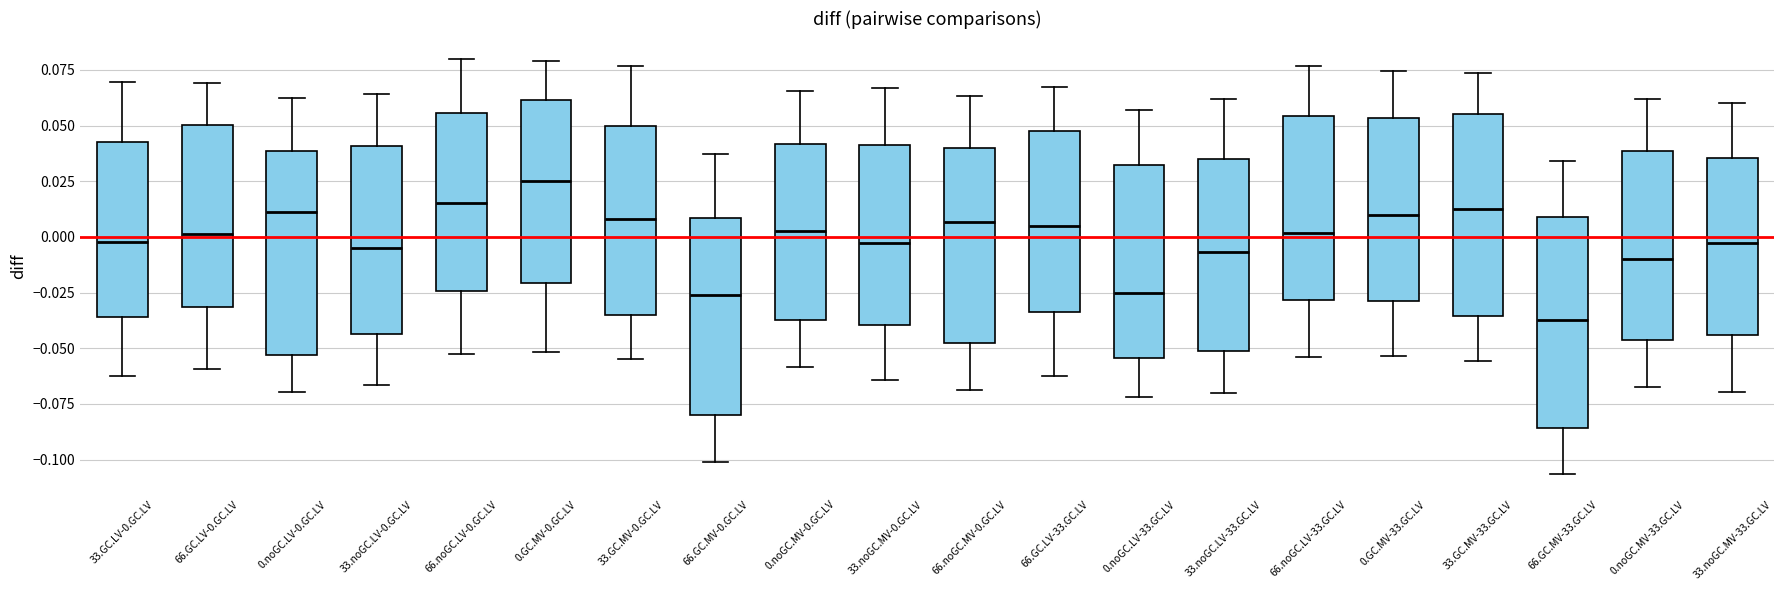

Reading left to right, transcribe this box plot: for each box, give where its median line is, the range the box spans, and where its two whiskers end, as read against the y-axis. The values are not printed on the chart, so give them approximately, as read against the axis.

33.GC.LV-0.GC.LV: median 0.000, box -0.035 to 0.040, whiskers -0.060 to 0.070
66.GC.LV-0.GC.LV: median 0.000, box -0.030 to 0.050, whiskers -0.060 to 0.070
0.noGC.LV-0.GC.LV: median 0.010, box -0.055 to 0.040, whiskers -0.070 to 0.060
33.noGC.LV-0.GC.LV: median -0.005, box -0.045 to 0.040, whiskers -0.065 to 0.065
66.noGC.LV-0.GC.LV: median 0.015, box -0.025 to 0.055, whiskers -0.055 to 0.080
0.GC.MV-0.GC.LV: median 0.025, box -0.020 to 0.060, whiskers -0.050 to 0.080
33.GC.MV-0.GC.LV: median 0.010, box -0.035 to 0.050, whiskers -0.055 to 0.075
66.GC.MV-0.GC.LV: median -0.025, box -0.080 to 0.010, whiskers -0.100 to 0.035
0.noGC.MV-0.GC.LV: median 0.005, box -0.035 to 0.040, whiskers -0.060 to 0.065
33.noGC.MV-0.GC.LV: median -0.005, box -0.040 to 0.040, whiskers -0.065 to 0.065
66.noGC.MV-0.GC.LV: median 0.005, box -0.045 to 0.040, whiskers -0.070 to 0.065
66.GC.LV-33.GC.LV: median 0.005, box -0.035 to 0.045, whiskers -0.065 to 0.065
0.noGC.LV-33.GC.LV: median -0.025, box -0.055 to 0.030, whiskers -0.070 to 0.055
33.noGC.LV-33.GC.LV: median -0.005, box -0.050 to 0.035, whiskers -0.070 to 0.060
66.noGC.LV-33.GC.LV: median 0.000, box -0.030 to 0.055, whiskers -0.055 to 0.075
0.GC.MV-33.GC.LV: median 0.010, box -0.030 to 0.055, whiskers -0.055 to 0.075
33.GC.MV-33.GC.LV: median 0.010, box -0.035 to 0.055, whiskers -0.055 to 0.075
66.GC.MV-33.GC.LV: median -0.035, box -0.085 to 0.010, whiskers -0.105 to 0.035
0.noGC.MV-33.GC.LV: median -0.010, box -0.045 to 0.040, whiskers -0.065 to 0.060
33.noGC.MV-33.GC.LV: median -0.005, box -0.045 to 0.035, whiskers -0.070 to 0.060